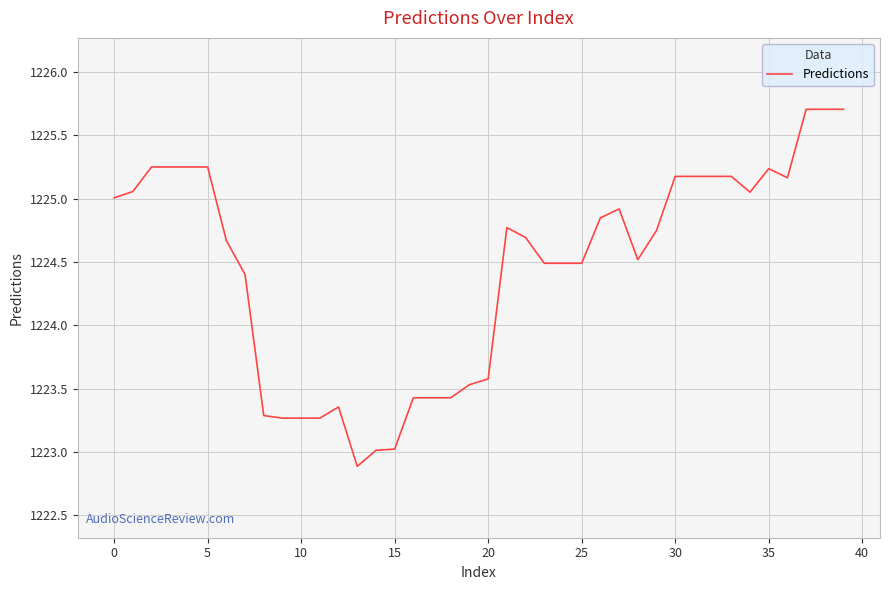

What is the smallest value displayed?

1222.9